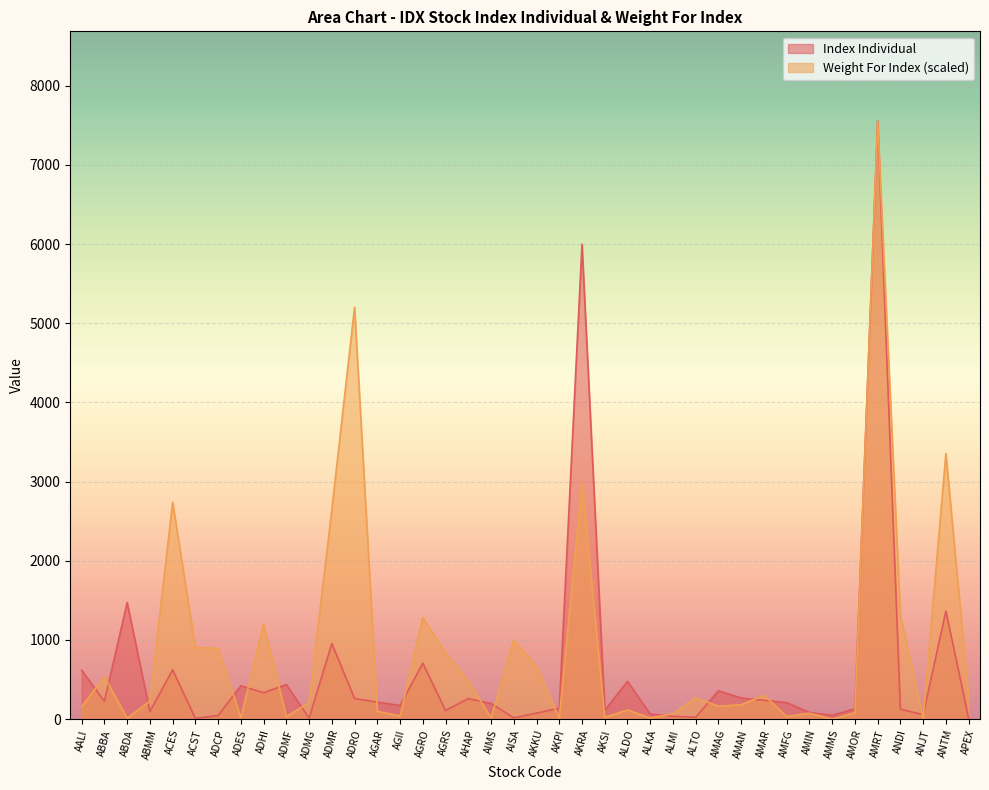

Which label corresponds to the smallest value in the chart?

AMMS